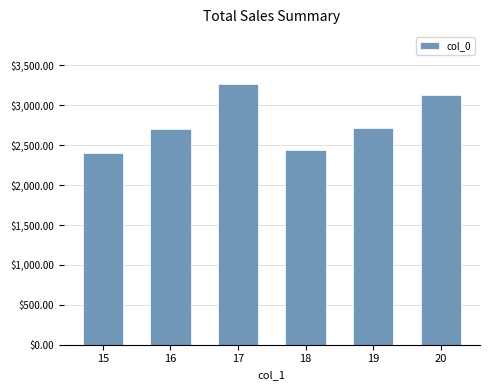

Are the bars horizontal?

No